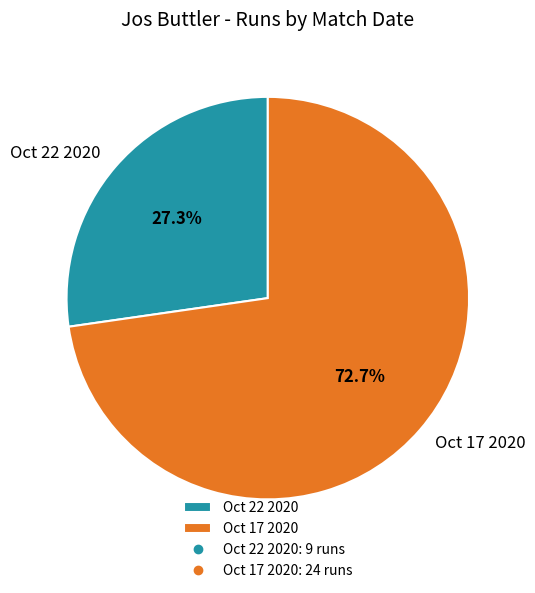

How many slices are in this pie chart?

2